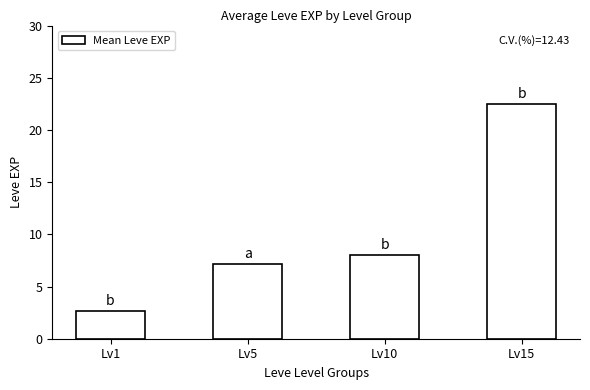

What is the change in value from Lv5 to Lv15?

+15.3